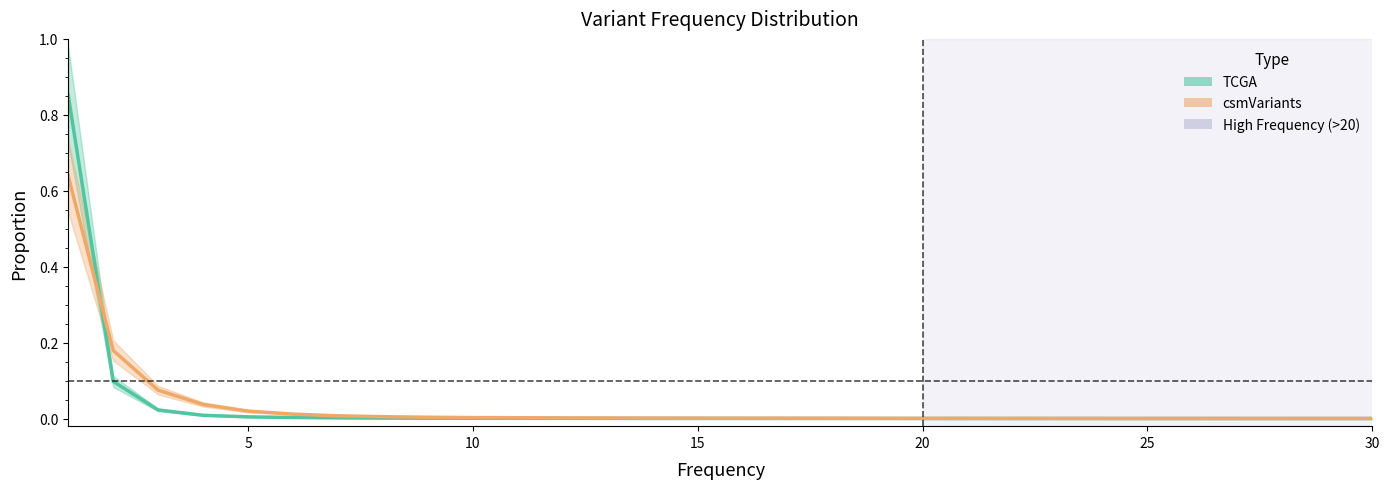

How many distinct data groups are displayed?

2